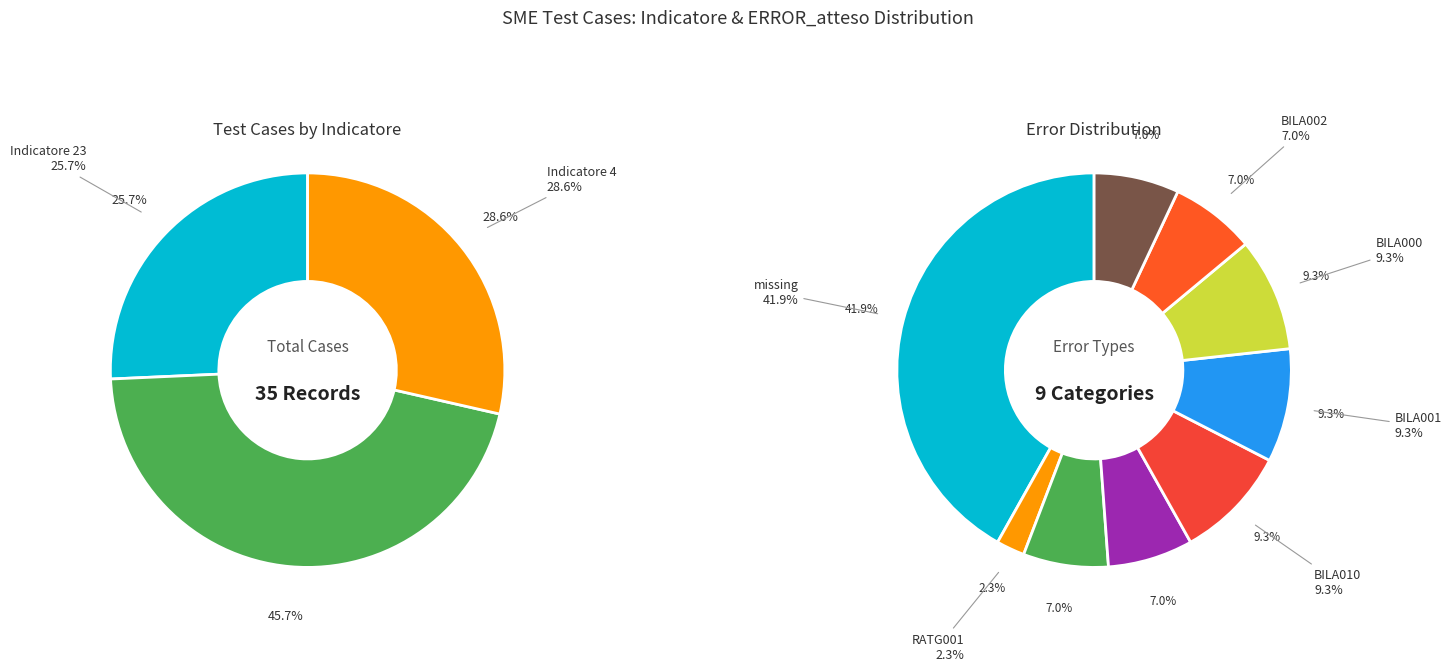

Is there any slice that represents more than half of the pie?

No